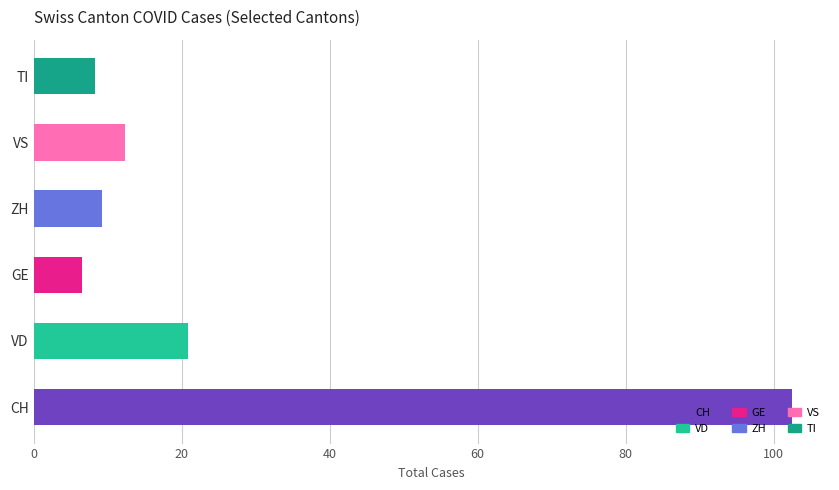

What is the average value?

26.7